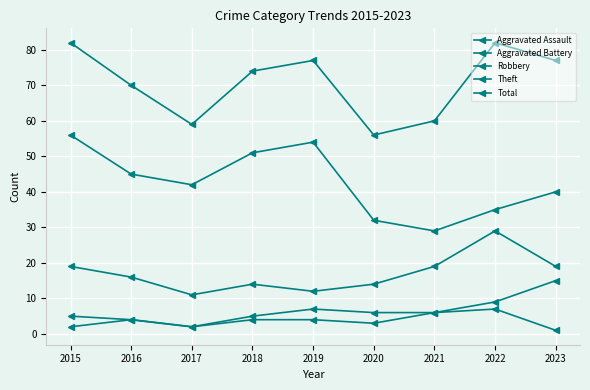

Which series has the largest range (max minus min)?

Theft